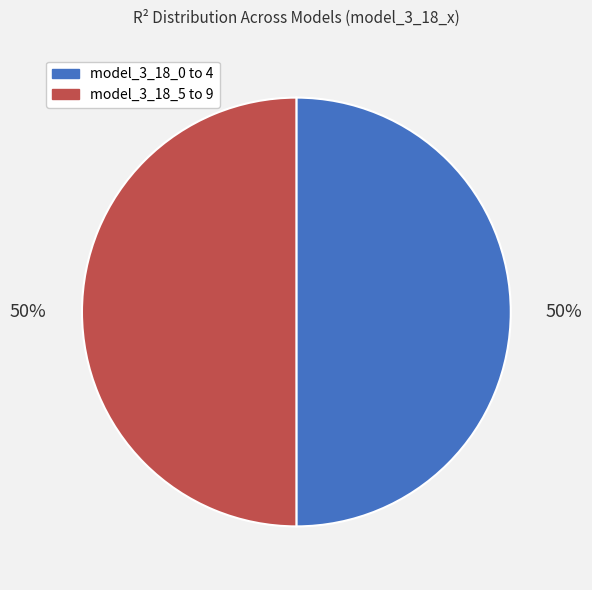

What is the ratio of the value at model_3_18_0 to 4 to the value at model_3_18_5 to 9?

1.0